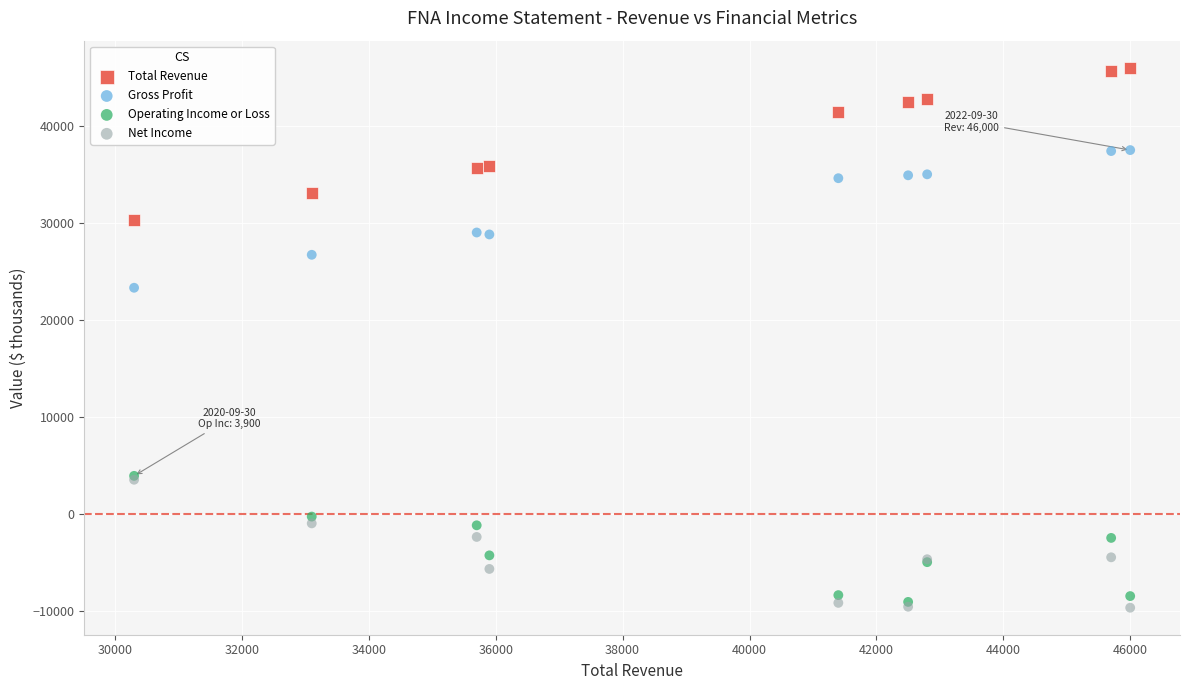

Across all series, what Y value is closest to 18150?

23300